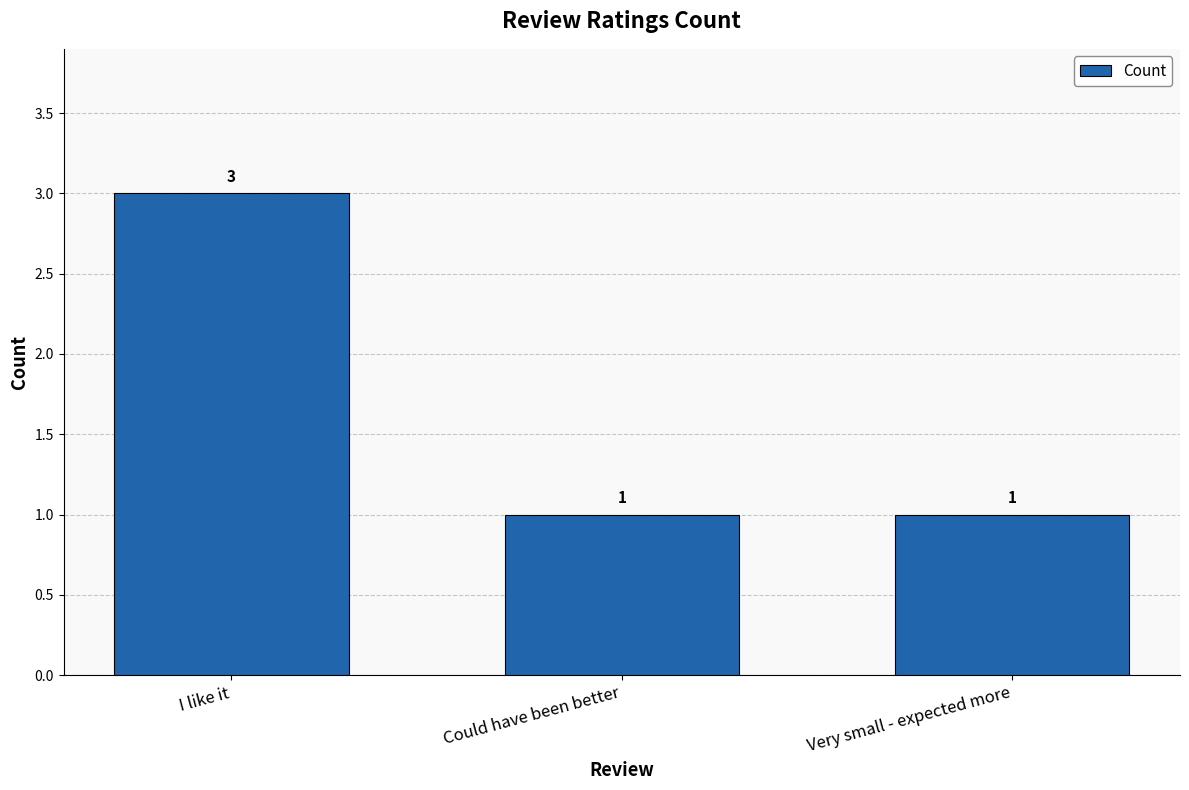

At which category does the chart reach its peak across all series?

I like it